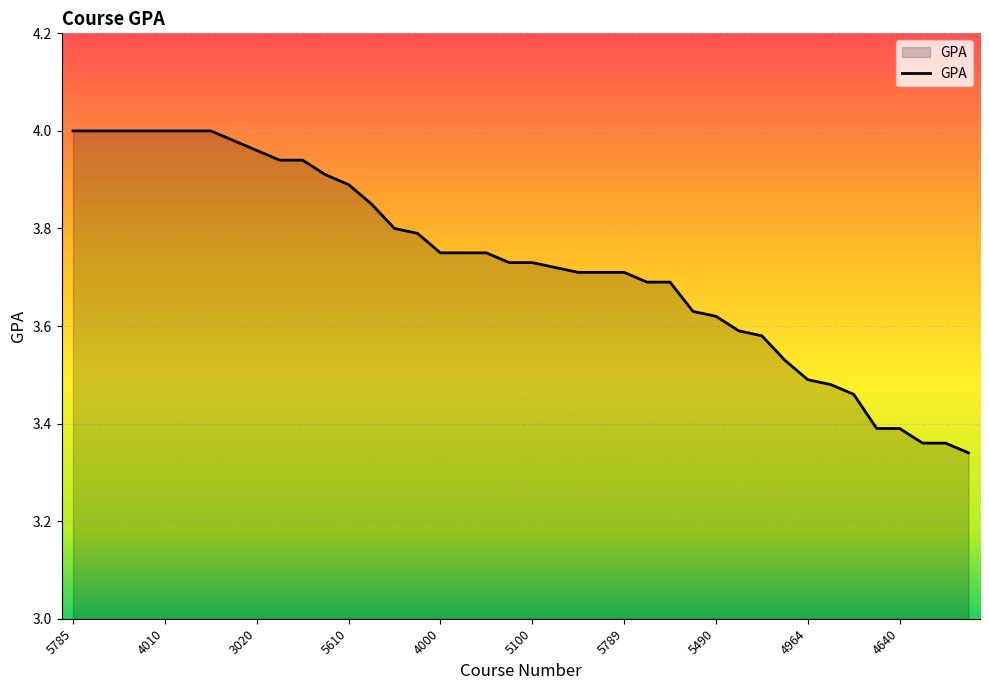

How many lines are shown in the chart?

1